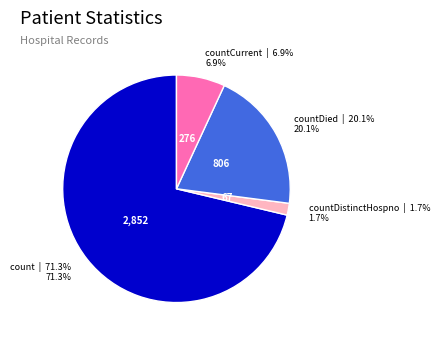

To the nearest percent, what is the difference between the countDistinctHospno and count slice percentages?

70%